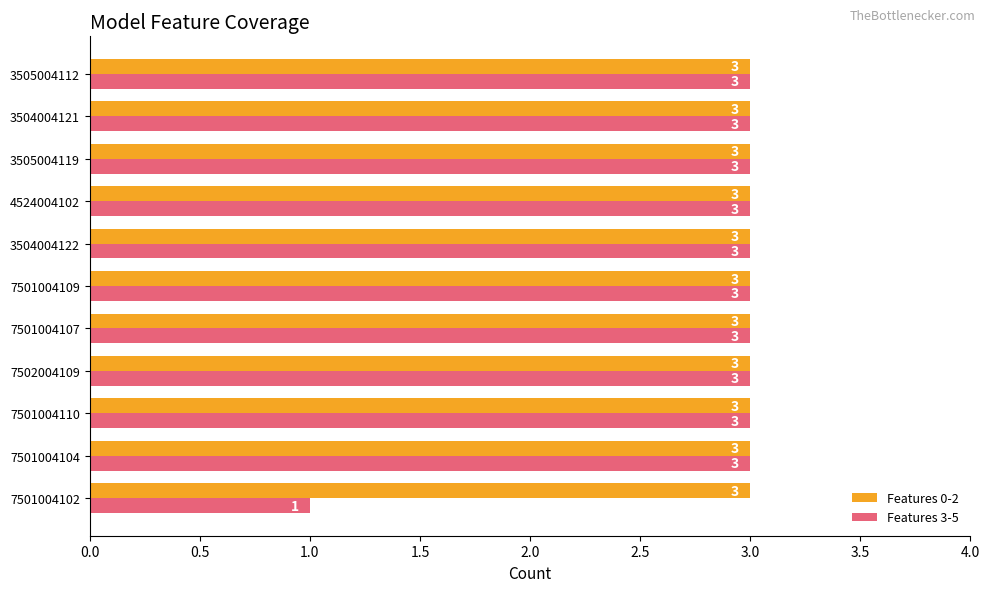

List the series in order of their overall mean, lowest first.

Features 3-5, Features 0-2